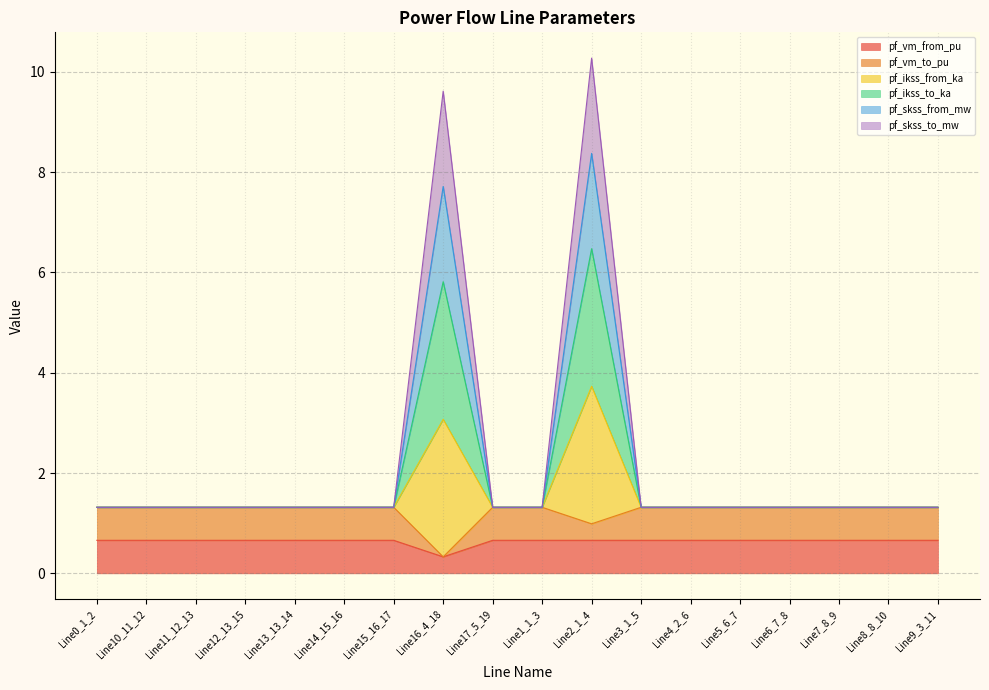

What is the lowest value of the pf_vm_from_pu series?

0.3